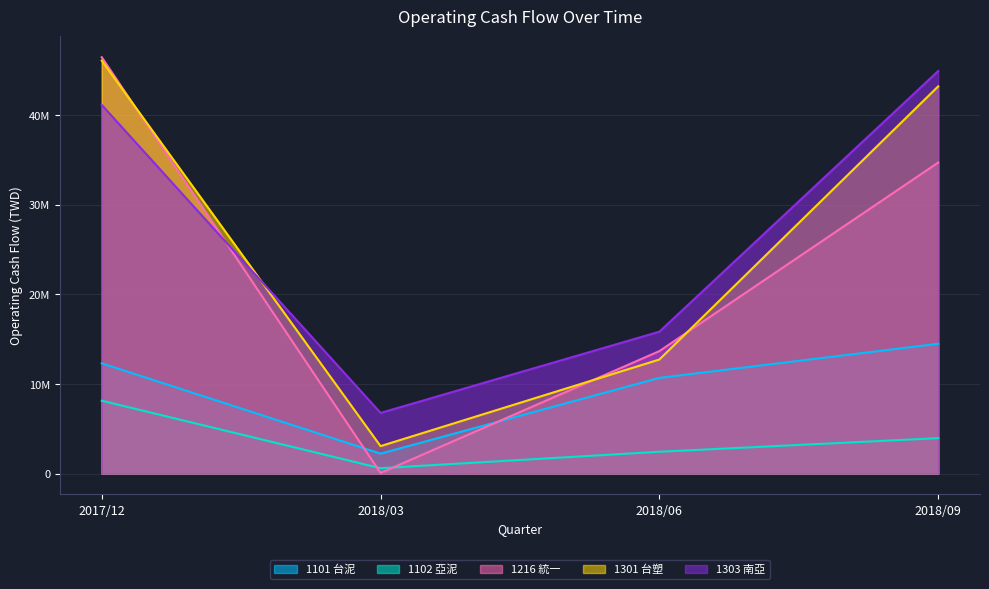

Count the number of categories in the chart.

4